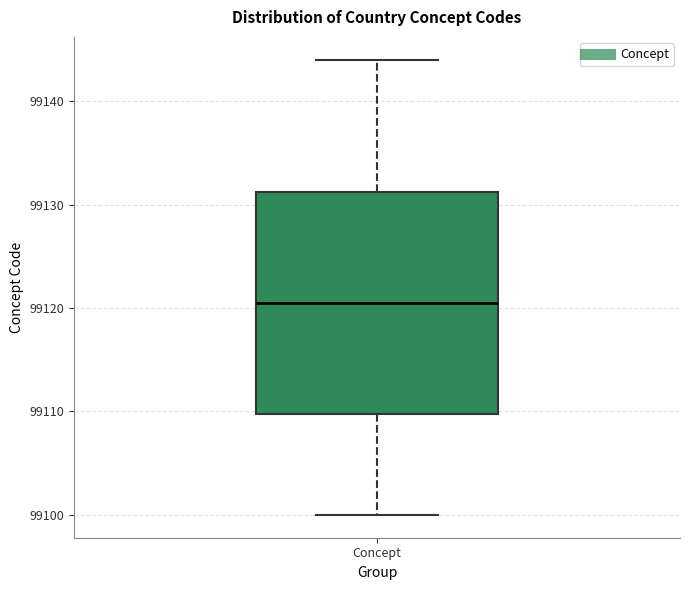

Transcribe this box plot: give where the median line is, the range the box spans, and where the two whiskers end, as read against the y-axis. The values are not printed on the chart, so give them approximately, as read against the axis.

median 99121, box 99110 to 99131, whiskers 99100 to 99144